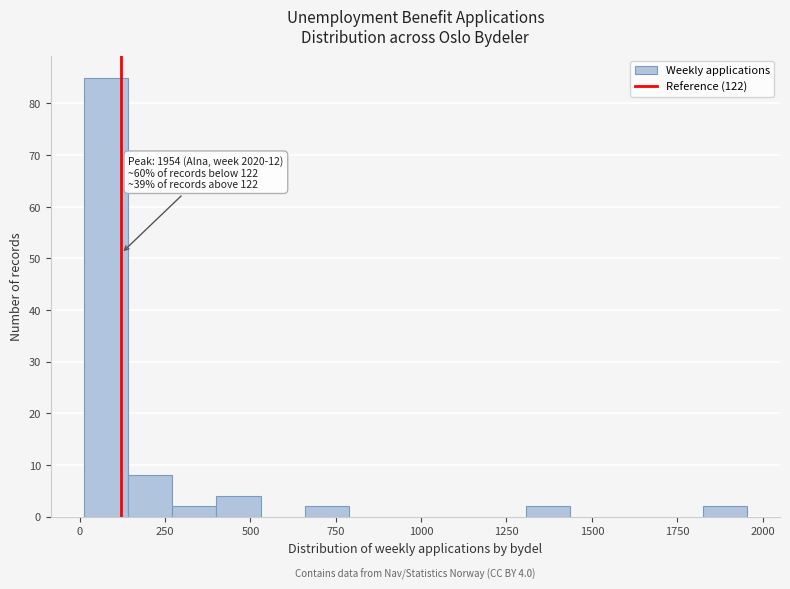

Around what value on the x-axis is the tallest bar? Give the approximate position of its centre, as read against the axis.

100